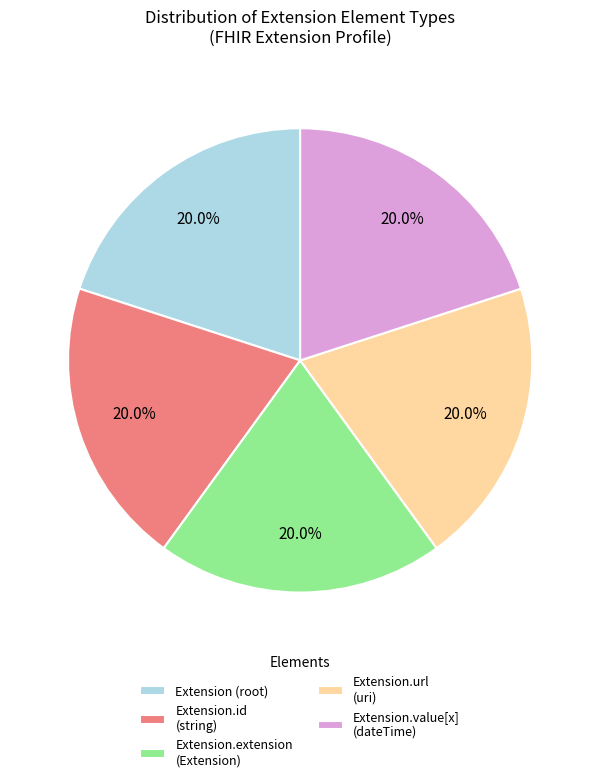

Is the sum of Extension.value[x] (dateTime) and Extension.id (string) greater than half?

No